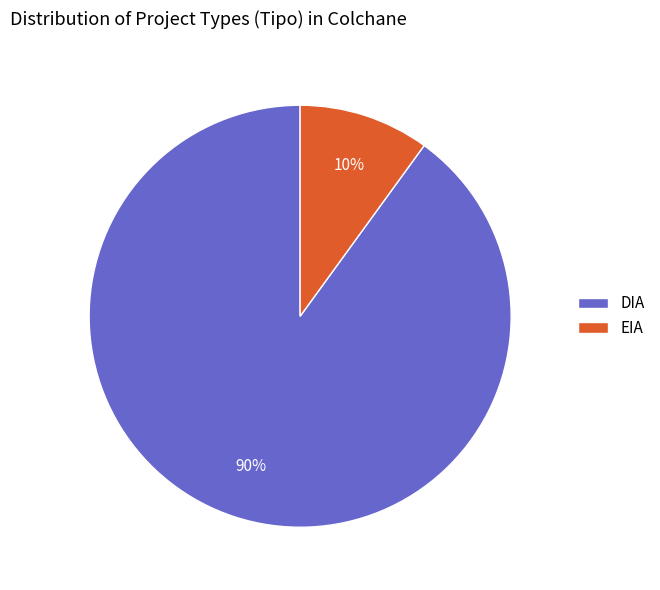

Combined, do DIA and EIA account for over 50%?

Yes